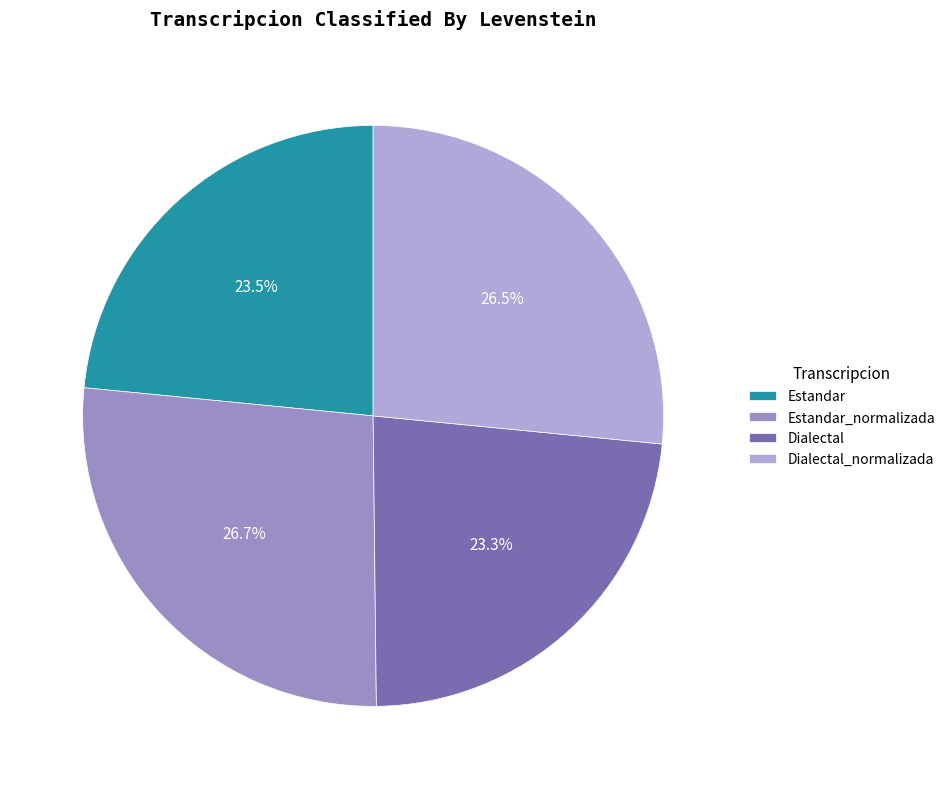

How many segments does this pie chart have?

4